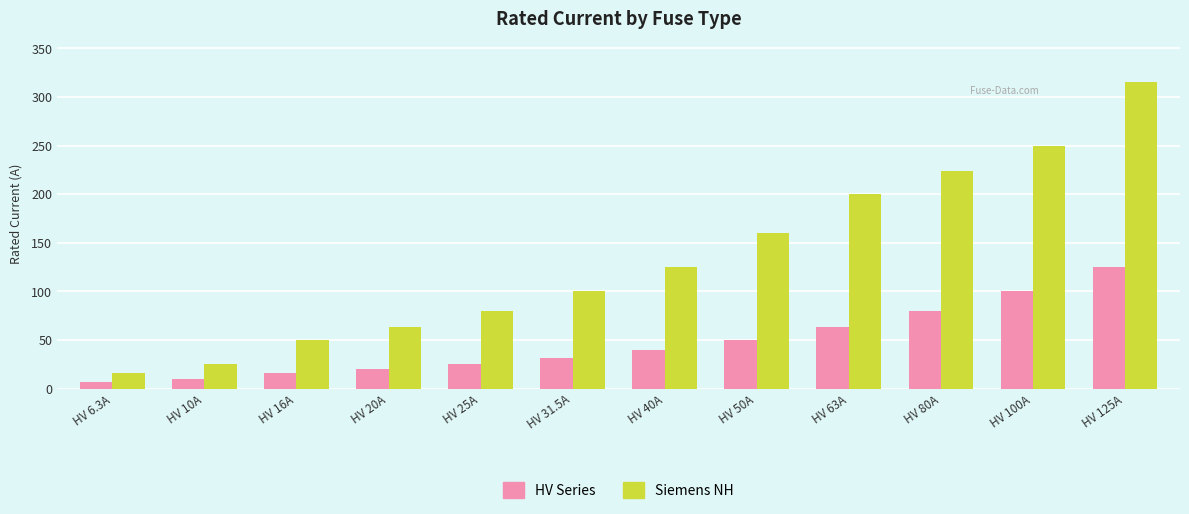

At which label does Siemens NH reach its minimum?

HV 6.3A